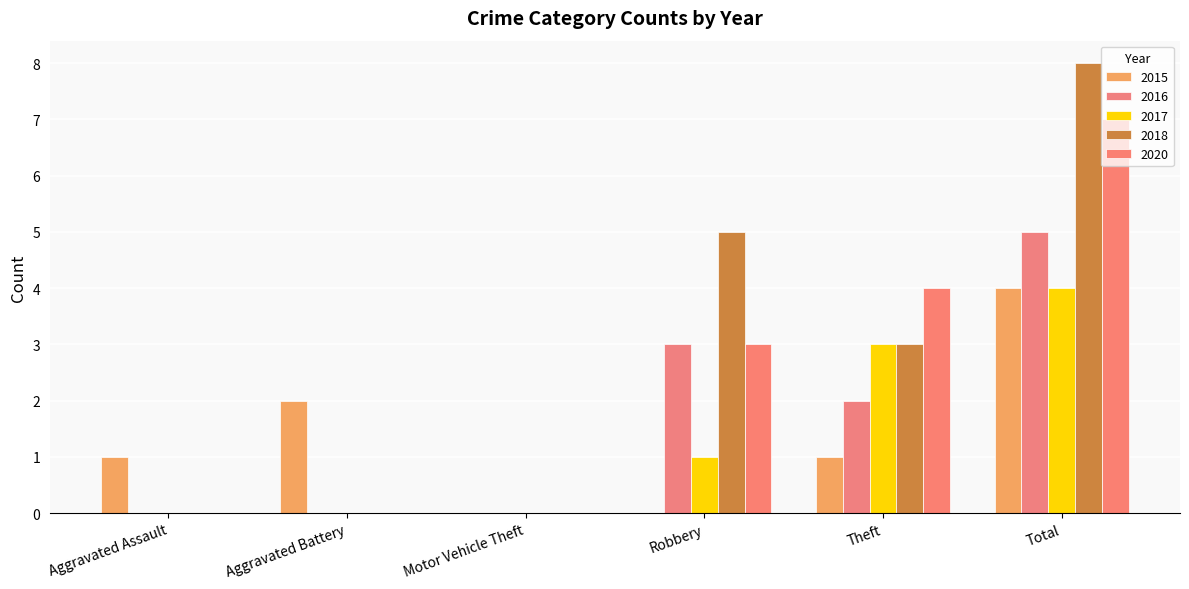

Which series changed the most between Aggravated Assault and Robbery?

2018